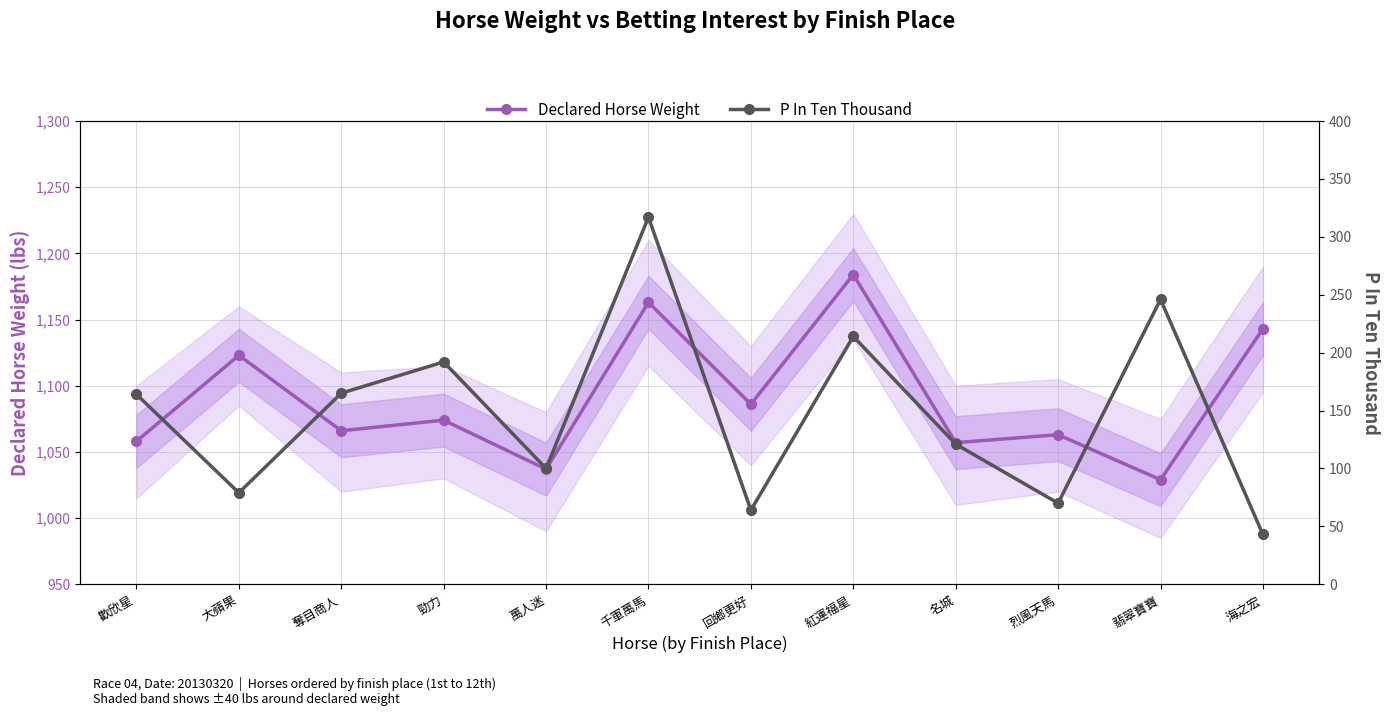

Which series has the widest spread of values?

P In Ten Thousand